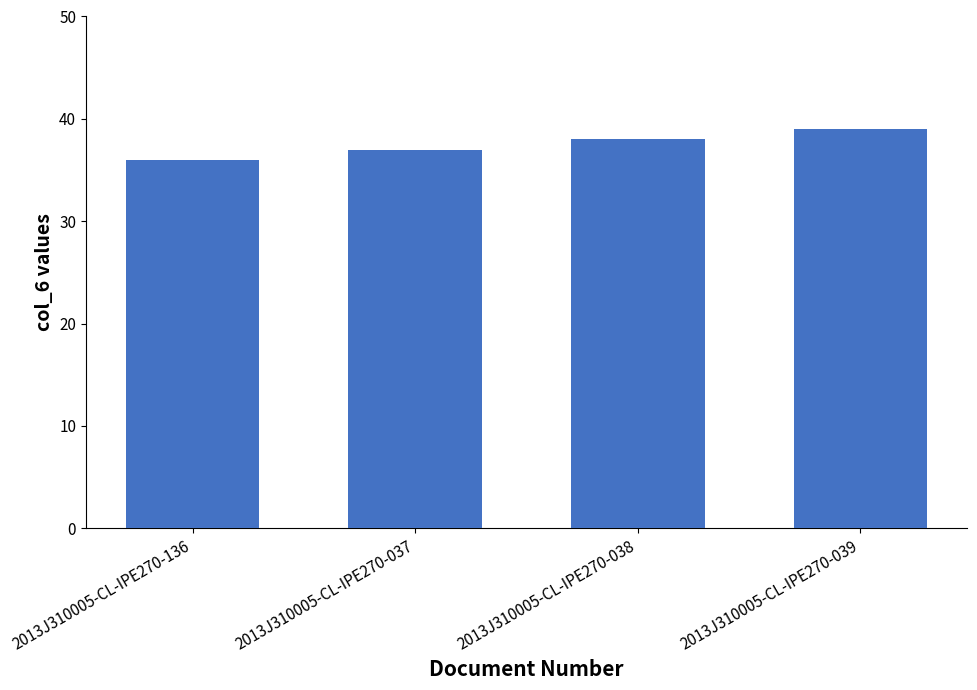

What is the label of the 2nd bar from the left?

2013J310005-CL-IPE270-037